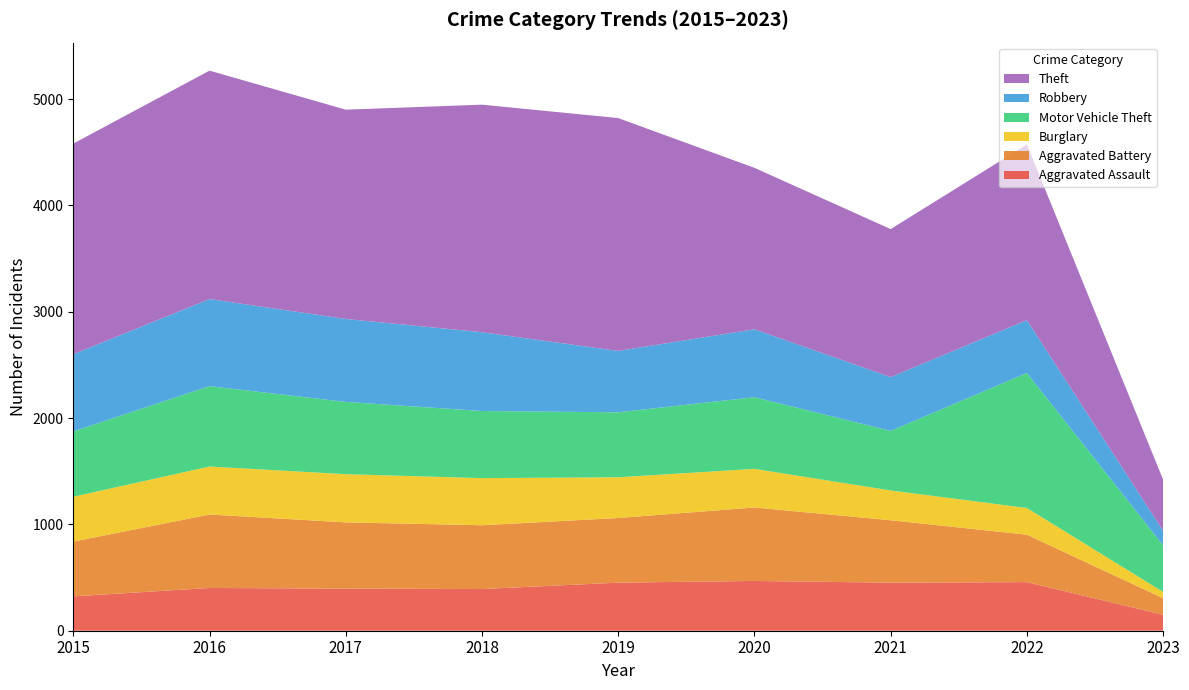

Reading right to left, list all the values displayed in this chart.

Aggravated Assault: 2023=150	2022=457	2021=452	2020=468	2019=452	2018=392	2017=396	2016=402	2015=323
Aggravated Battery: 2023=156	2022=446	2021=587	2020=691	2019=608	2018=600	2017=623	2016=691	2015=515
Burglary: 2023=59	2022=251	2021=280	2020=363	2019=383	2018=443	2017=453	2016=451	2015=422
Motor Vehicle Theft: 2023=438	2022=1270	2021=560	2020=674	2019=611	2018=631	2017=680	2016=756	2015=614
Robbery: 2023=136	2022=497	2021=506	2020=639	2019=577	2018=741	2017=780	2016=819	2015=726
Theft: 2023=481	2022=1652	2021=1392	2020=1518	2019=2190	2018=2140	2017=1968	2016=2148	2015=1981